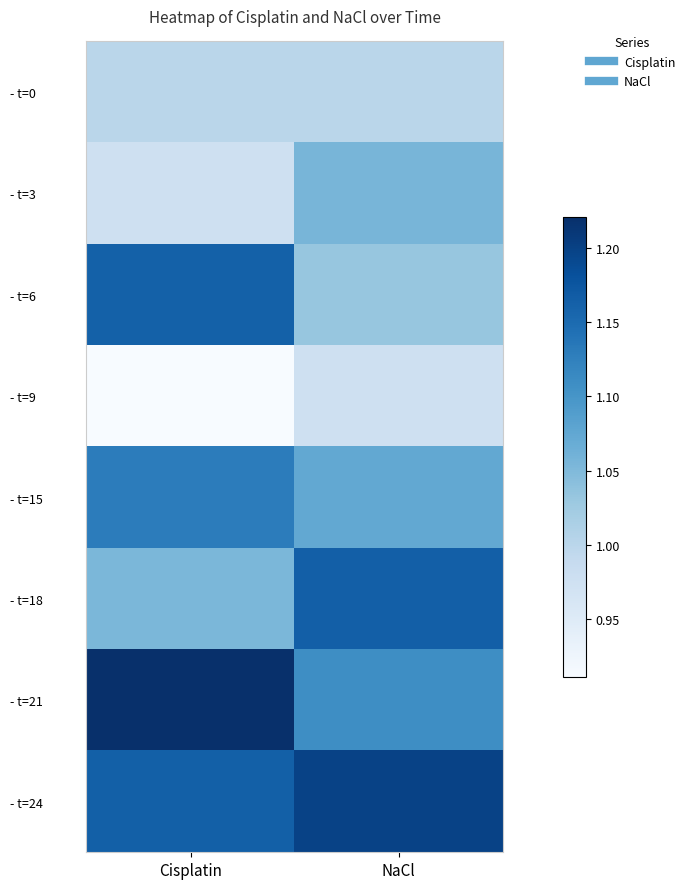

Reading left to right, what are all the values shown in this chart?

- t=0: Cisplatin=1.0	NaCl=1.0
- t=3: Cisplatin=1.0	NaCl=1.1
- t=6: Cisplatin=1.2	NaCl=1.0
- t=9: Cisplatin=0.9	NaCl=1.0
- t=15: Cisplatin=1.1	NaCl=1.1
- t=18: Cisplatin=1.1	NaCl=1.2
- t=21: Cisplatin=1.2	NaCl=1.1
- t=24: Cisplatin=1.2	NaCl=1.2